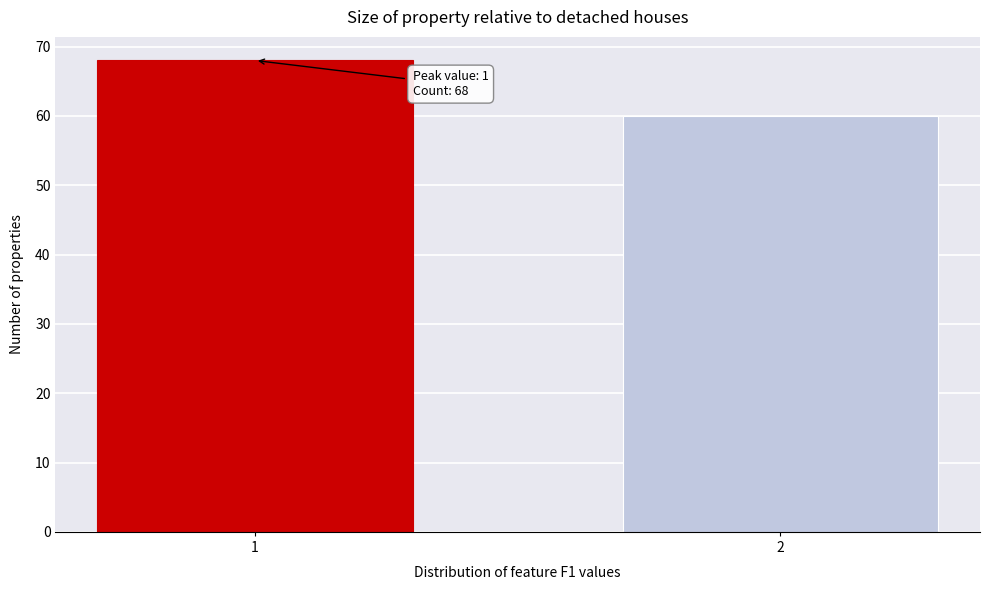

Reading left to right, extract all data points from this chart.

1=68	2=60